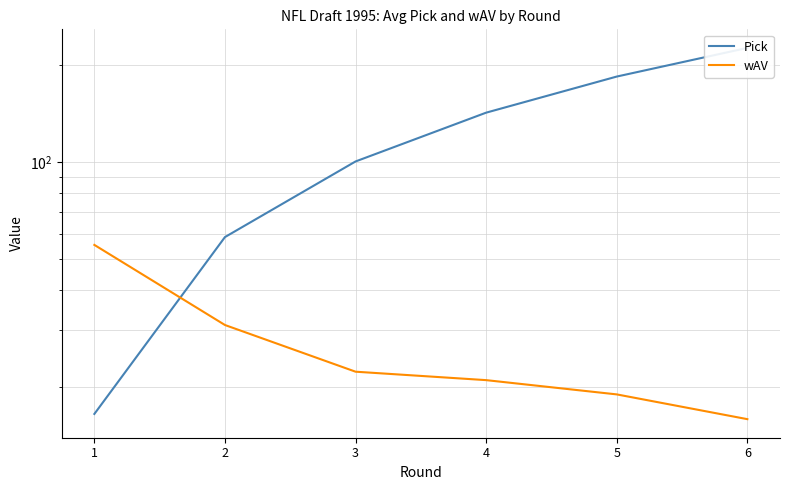

Which category has the lowest value in the wAV series?

6